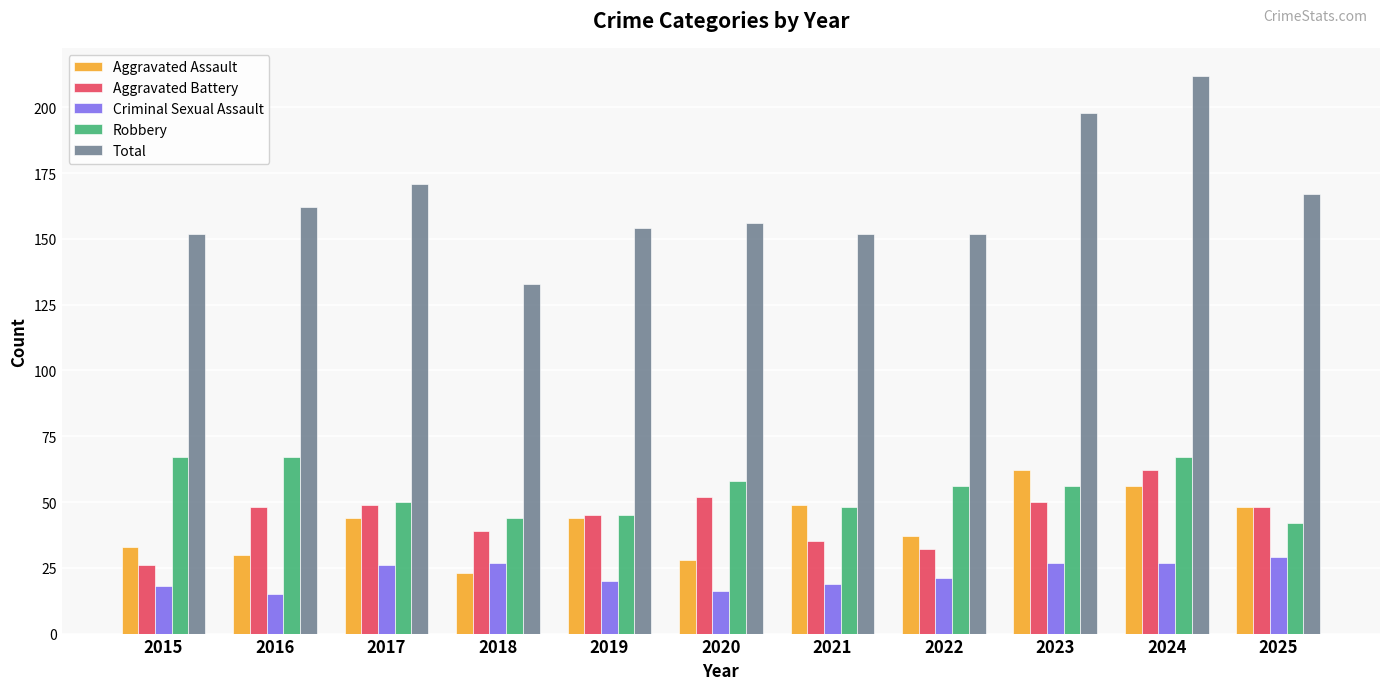

Between 2018 and 2025, which series saw the biggest shift?

Total